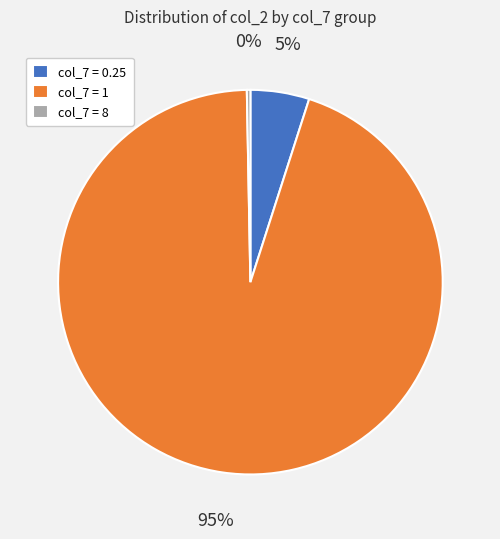

Is there any slice that represents more than half of the pie?

Yes